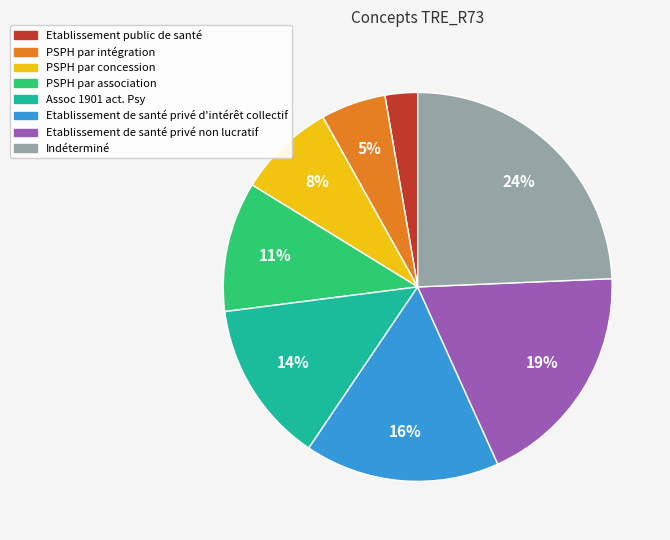

To the nearest percent, what is the combined percentage of PSPH par concession and Etablissement de santé privé non lucratif?

27%